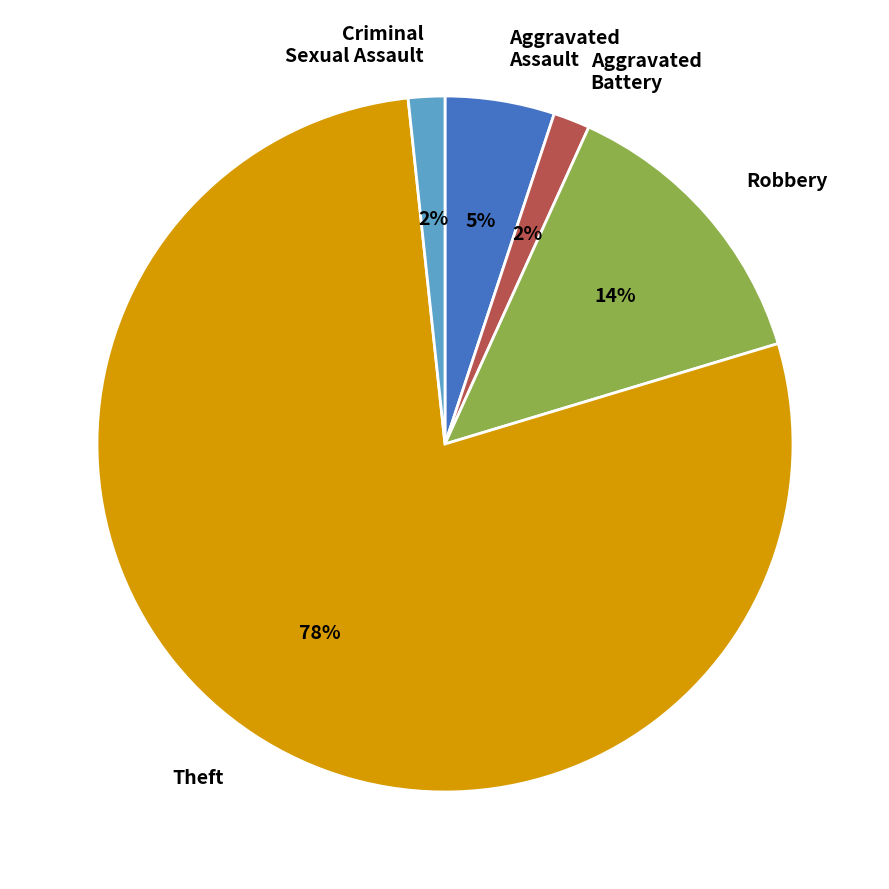

Count the number of slices in the pie.

5